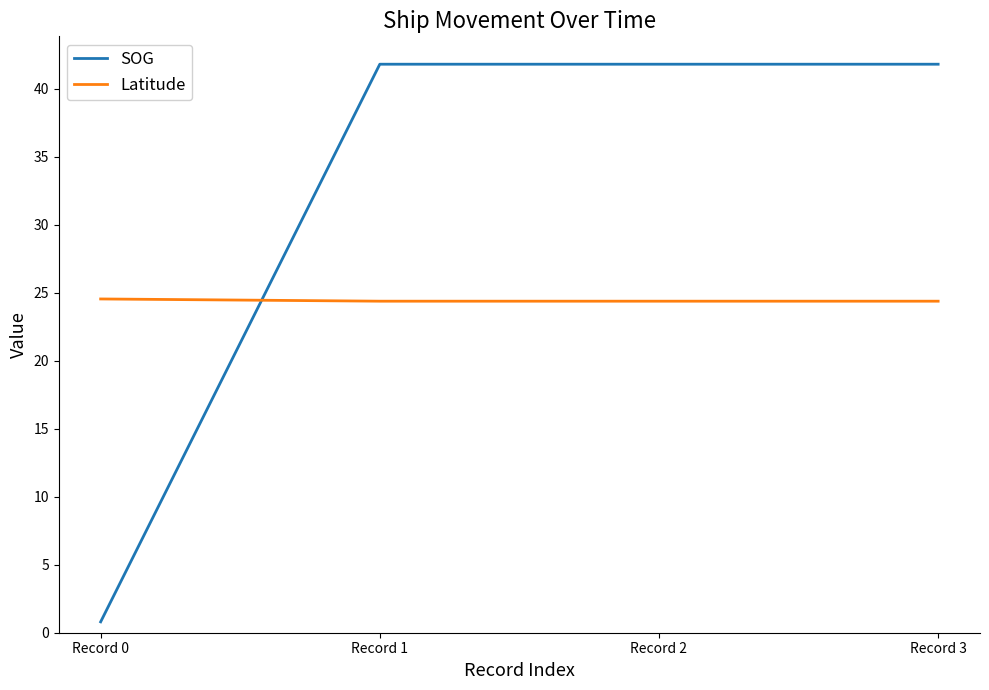

The SOG series shows 41.8 at Record 1. True or false?

True